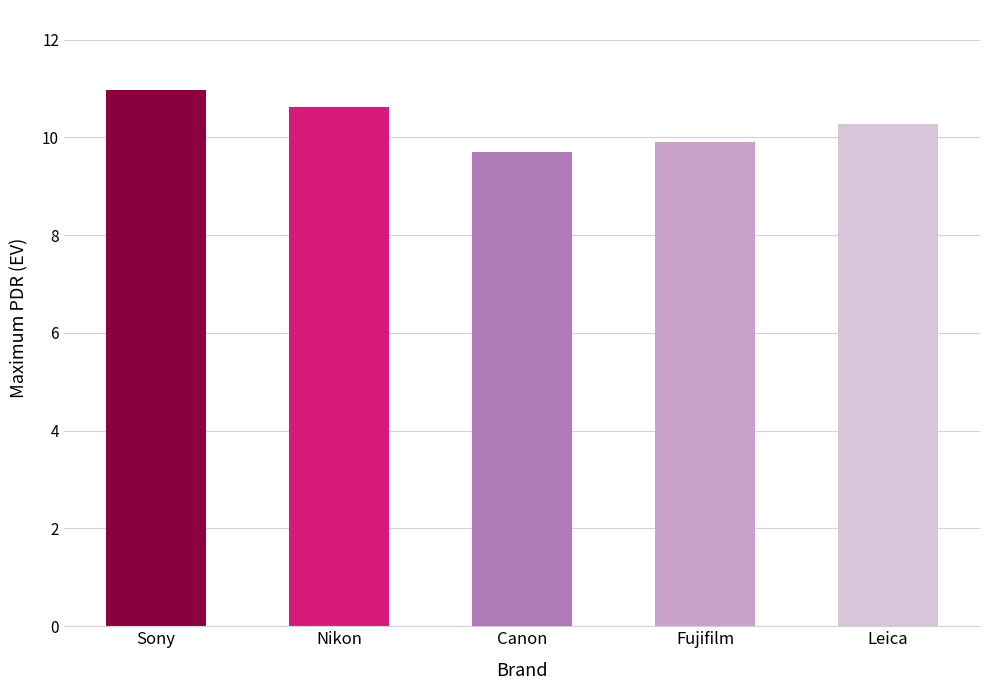

Which category has the highest value across all series?

Sony